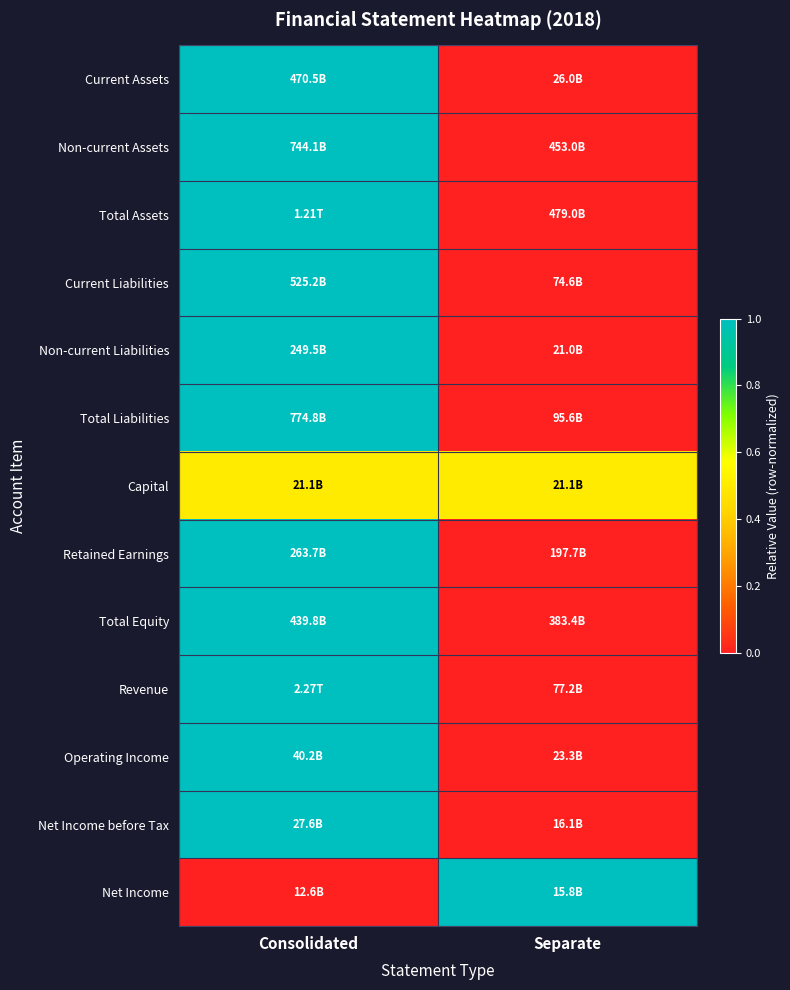

Reading left to right, list all the values displayed in this chart.

Current Assets: Consolidated=1.0	Separate=0.0
Non-current Assets: Consolidated=1.0	Separate=0.0
Total Assets: Consolidated=1.0	Separate=0.0
Current Liabilities: Consolidated=1.0	Separate=0.0
Non-current Liabilities: Consolidated=1.0	Separate=0.0
Total Liabilities: Consolidated=1.0	Separate=0.0
Capital: Consolidated=0.5	Separate=0.5
Retained Earnings: Consolidated=1.0	Separate=0.0
Total Equity: Consolidated=1.0	Separate=0.0
Revenue: Consolidated=1.0	Separate=0.0
Operating Income: Consolidated=1.0	Separate=0.0
Net Income before Tax: Consolidated=1.0	Separate=0.0
Net Income: Consolidated=0.0	Separate=1.0